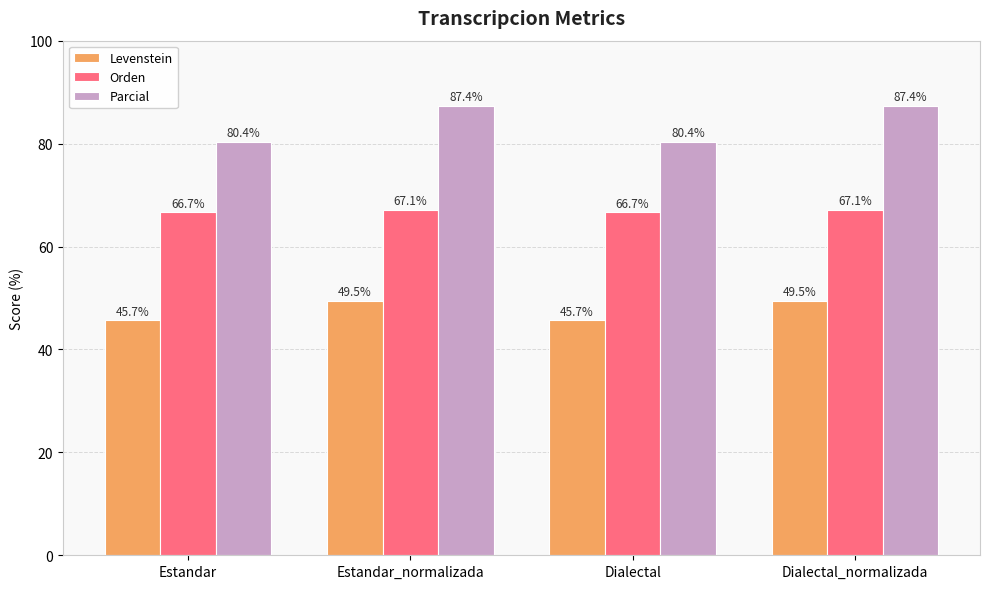

How many bars are there in each group?

3